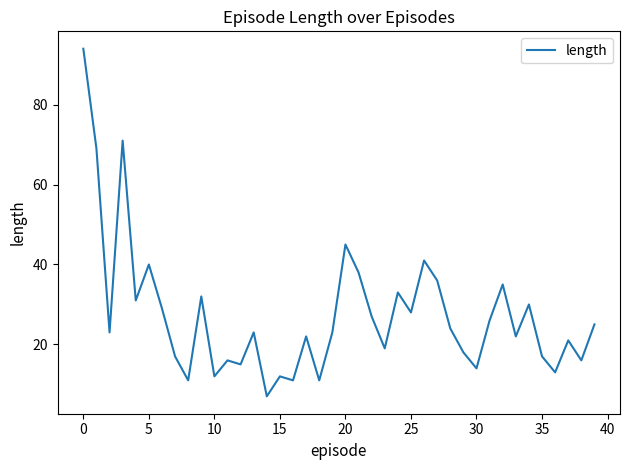

What is the difference between the maximum and minimum values?

87